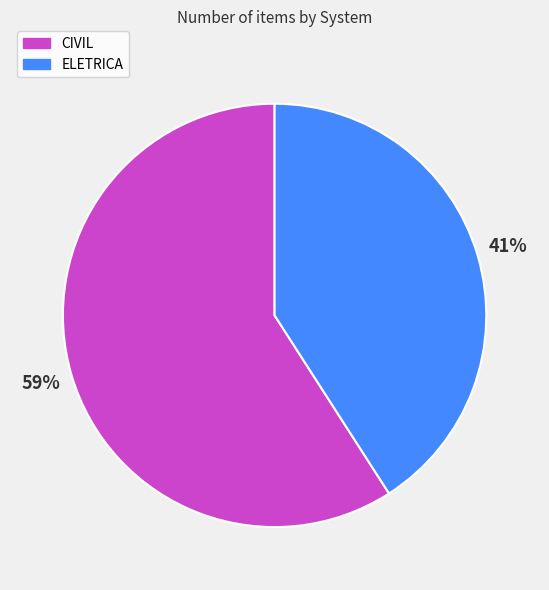

Is the sum of CIVIL and ELETRICA greater than half?

Yes